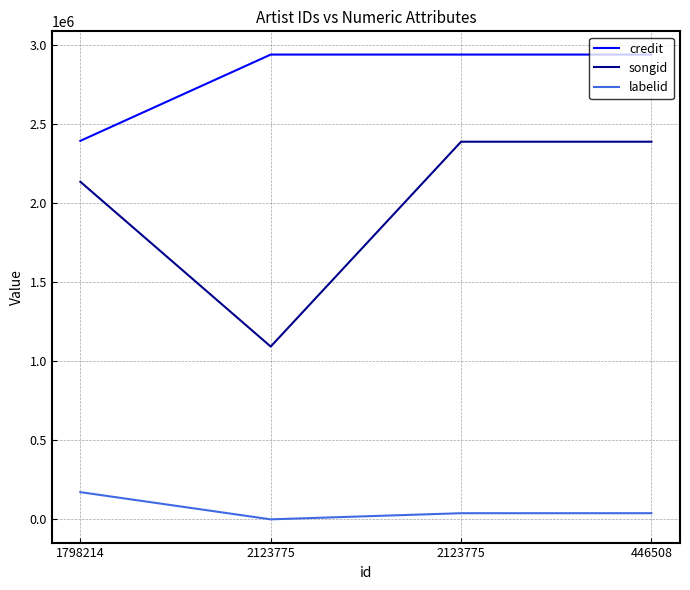

Does the chart have visible grid lines?

Yes